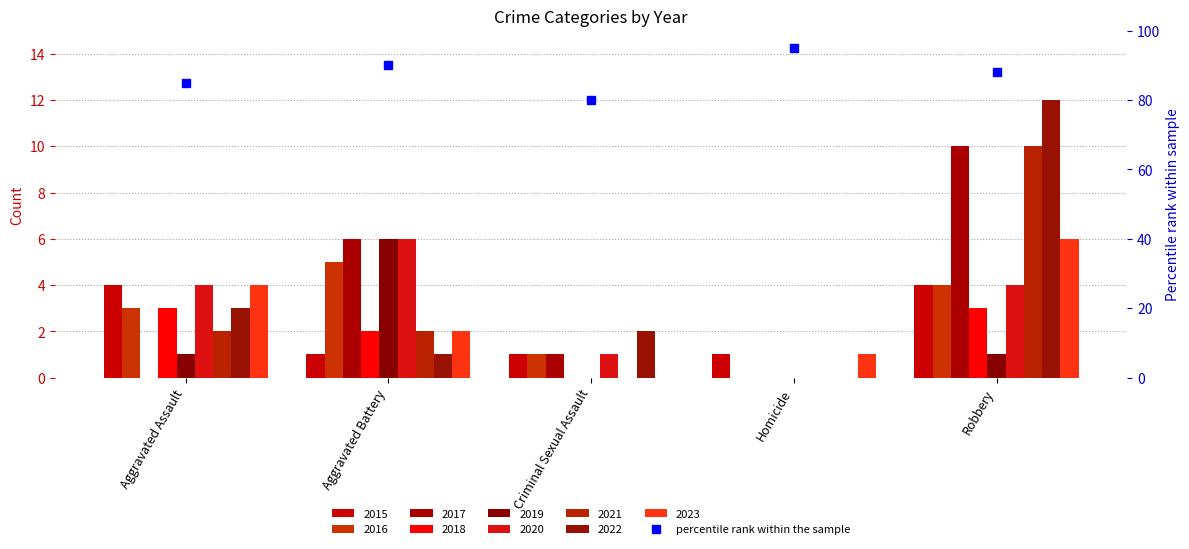

Read the value at Aggravated Battery.

90